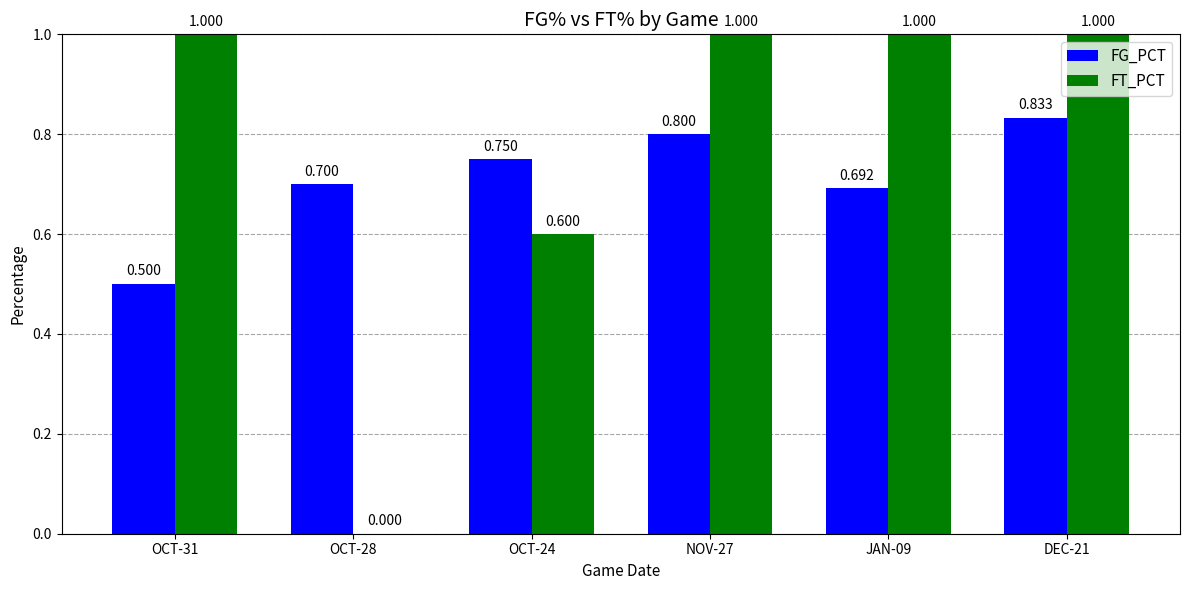

Is the value of FG_PCT at NOV-27 greater than the value of FT_PCT at OCT-31?

No